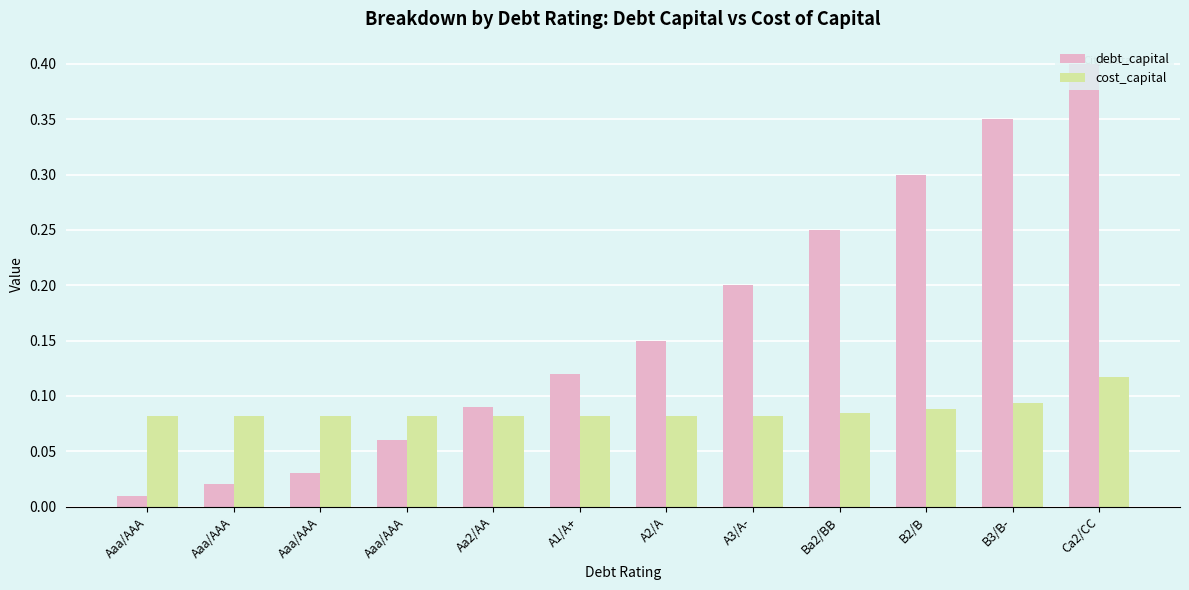

List the series in order of their overall mean, highest first.

debt_capital, cost_capital